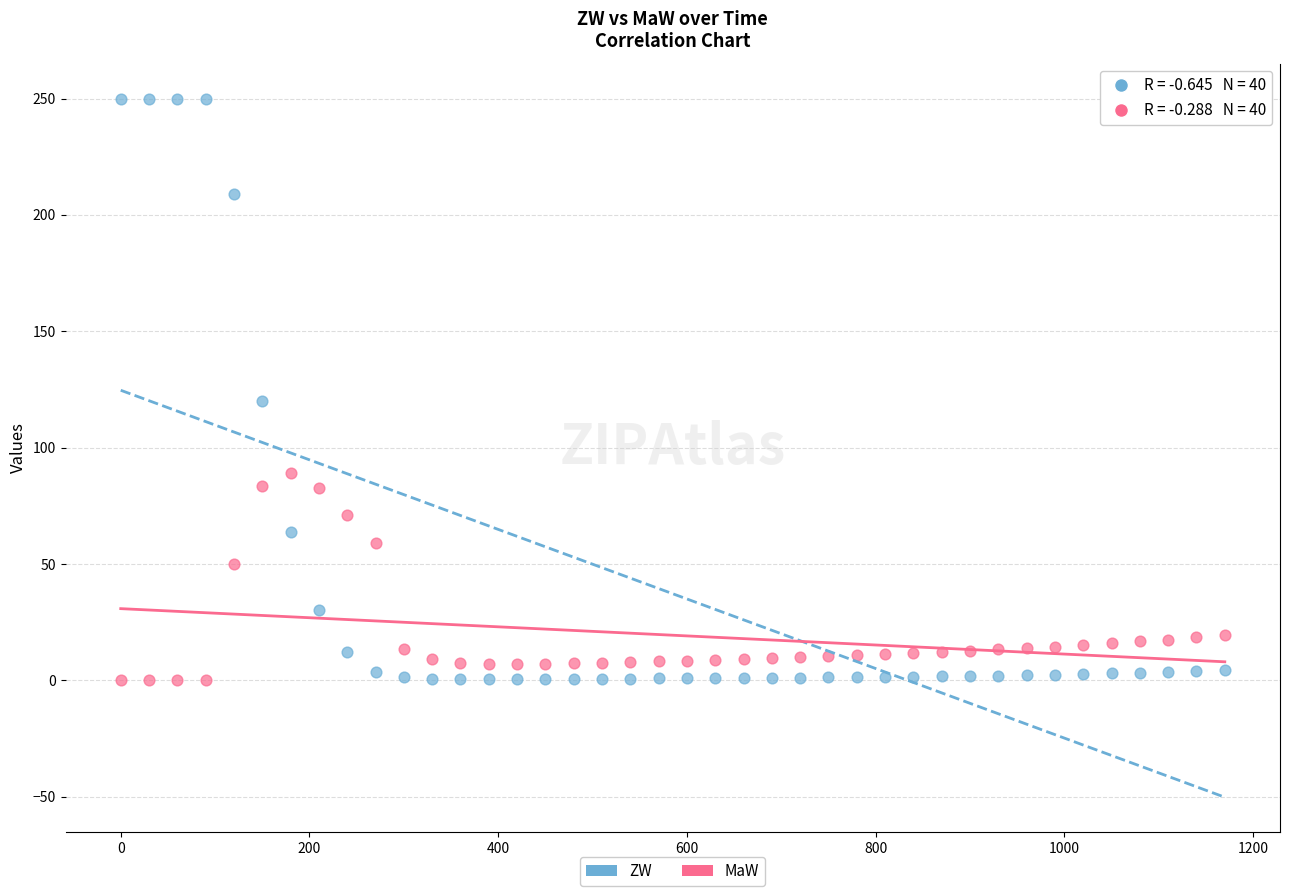

What are all the series names shown in the legend?

ZW, MaW